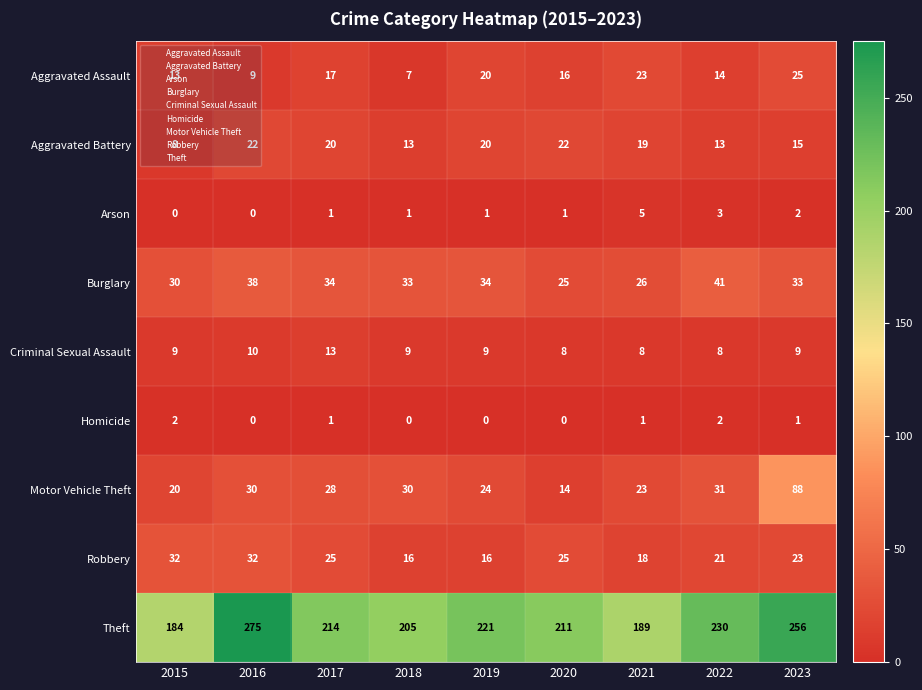

At which label is Arson closest to 2?

2023